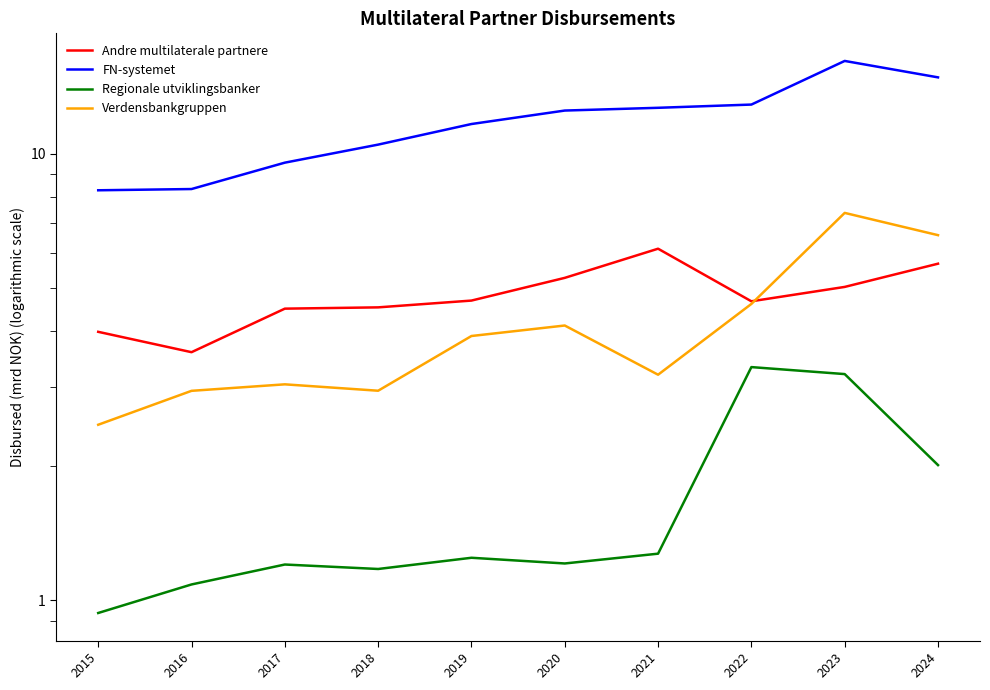

Reading left to right, list all the values displayed in this chart.

Andre multilaterale partnere: 4.0	3.6	4.5	4.5	4.7	5.3	6.1	4.7	5.0	5.7
FN-systemet: 8.3	8.3	9.5	10.5	11.7	12.5	12.7	12.9	16.1	14.8
Regionale utviklingsbanker: 0.9	1.1	1.2	1.2	1.2	1.2	1.3	3.3	3.2	2.0
Verdensbankgruppen: 2.5	2.9	3.0	2.9	3.9	4.1	3.2	4.6	7.4	6.6